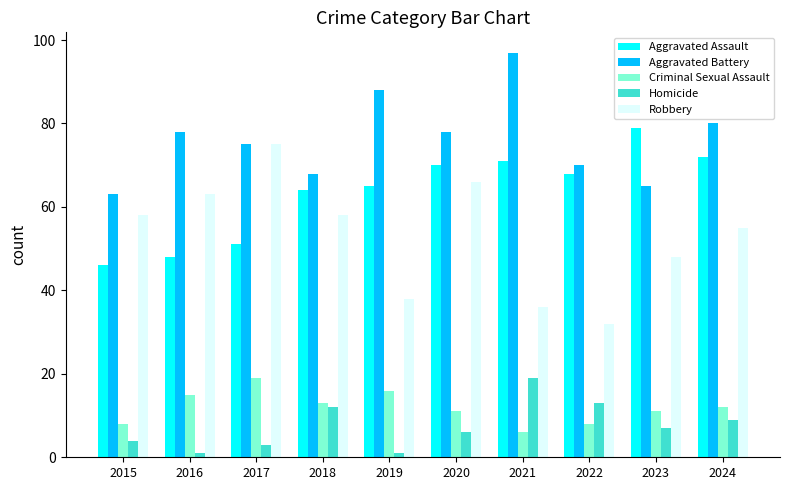

What is the value of the Homicide bar at the 2nd from the left?

1